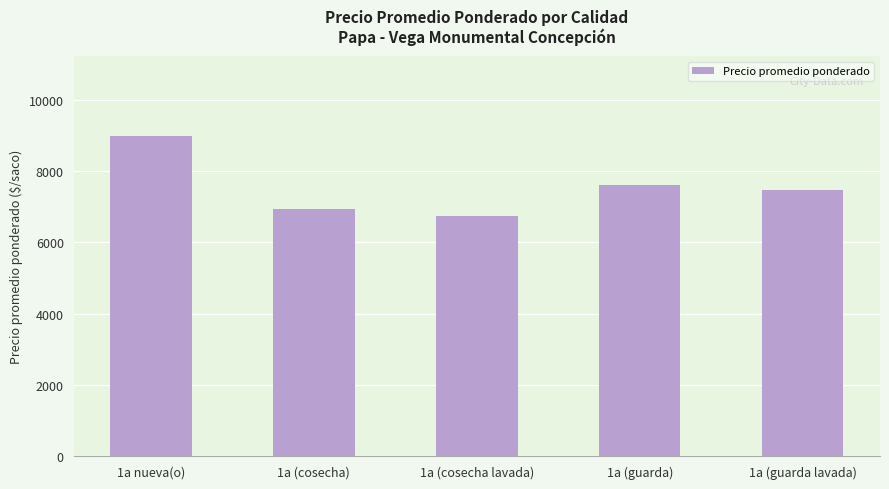

How many data points are less than 7458?

2